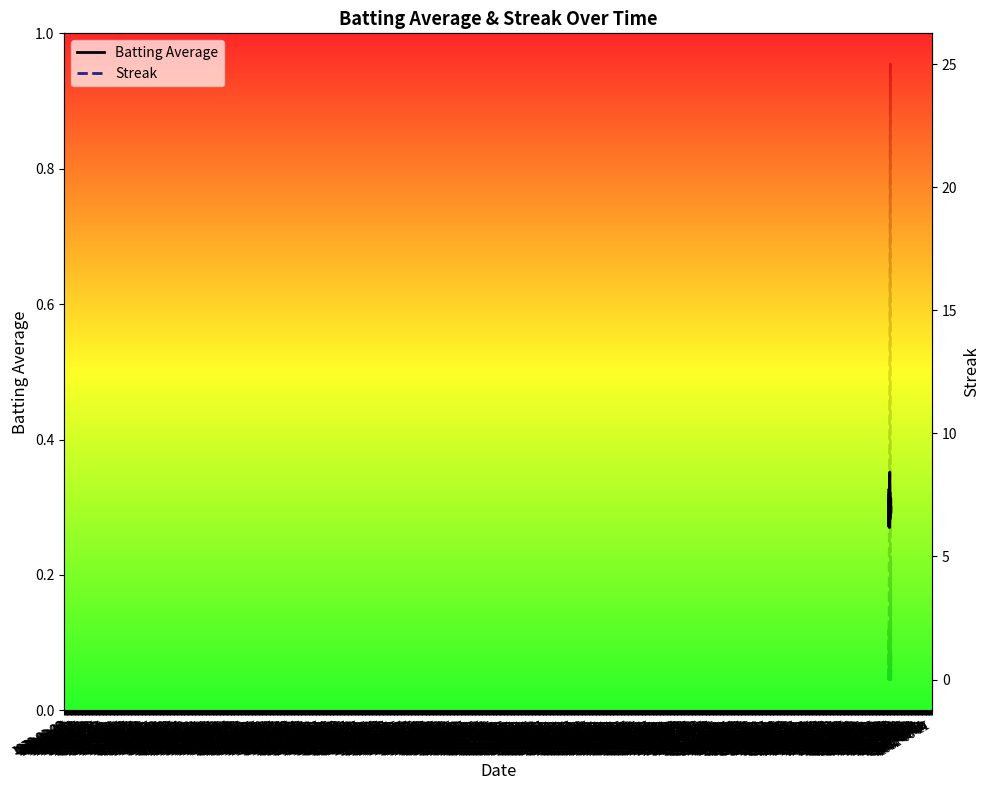

Rank the series at 1970-03-31 from highest to lowest value.

Streak, Batting Average